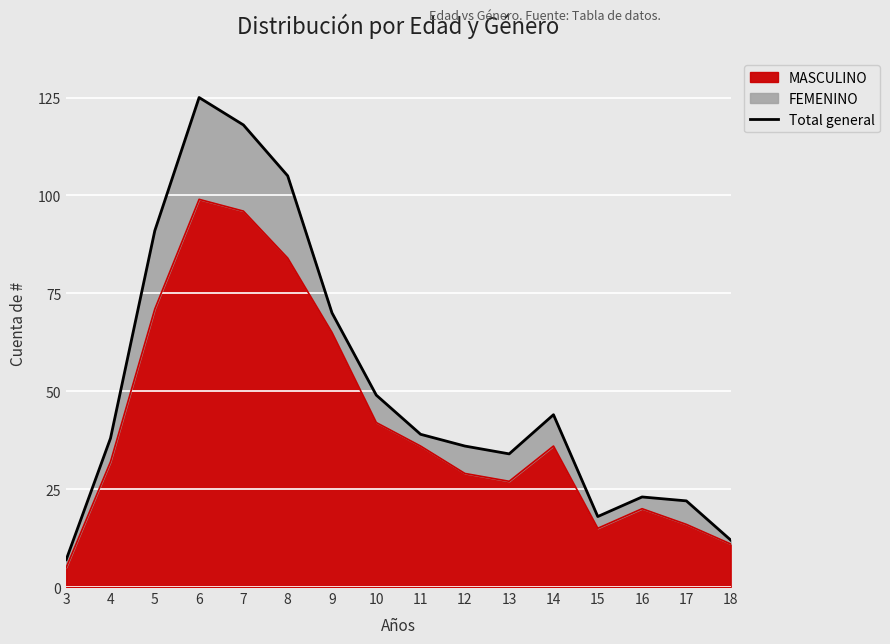

How many lines are shown in the chart?

1